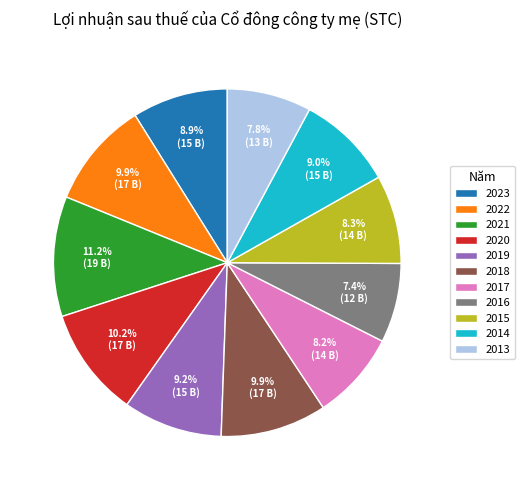

Combined, do 2019 and 2015 account for over 50%?

No